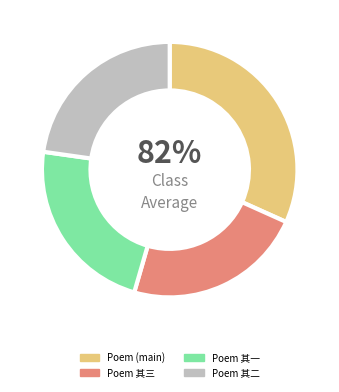

To the nearest percent, what percentage of the pie is 春日承鹏举过余林居适留龙陂山中不果会蒙寄诗三绝趣余入武山依韵奉荅 其二?

23%